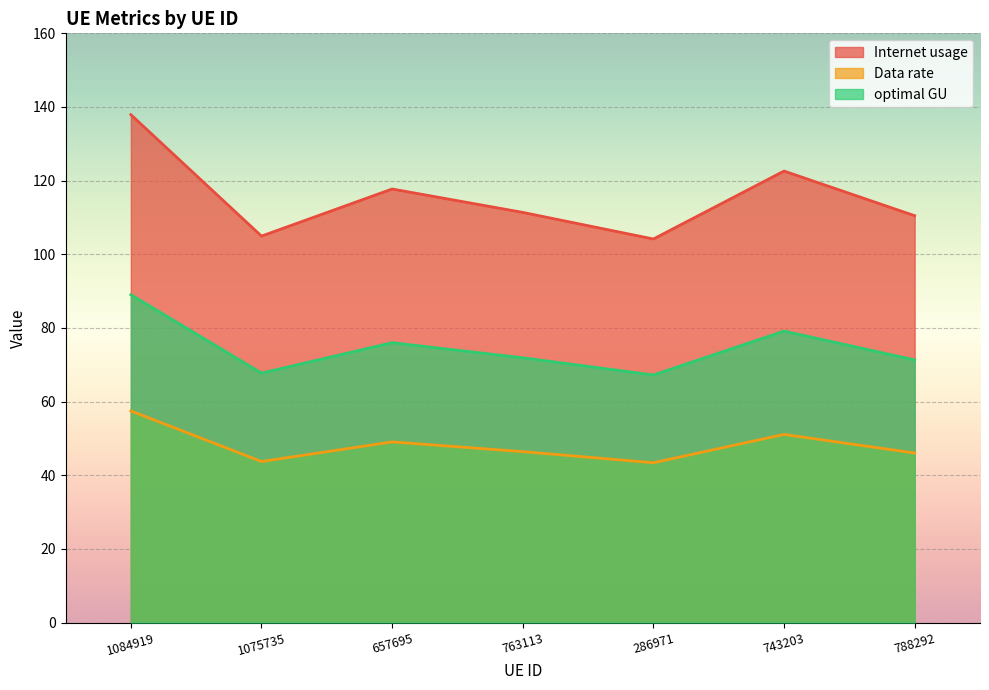

True or false: optimal GU and Internet usage intersect in this chart.

False